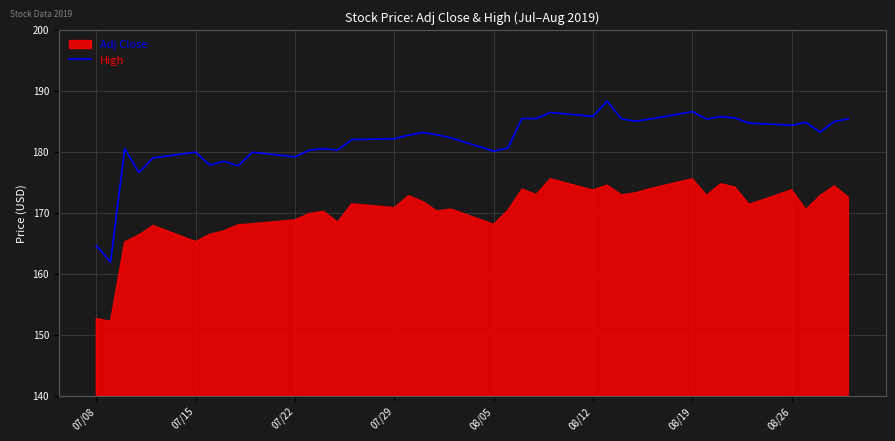

What is the lowest value of the High series?

161.9